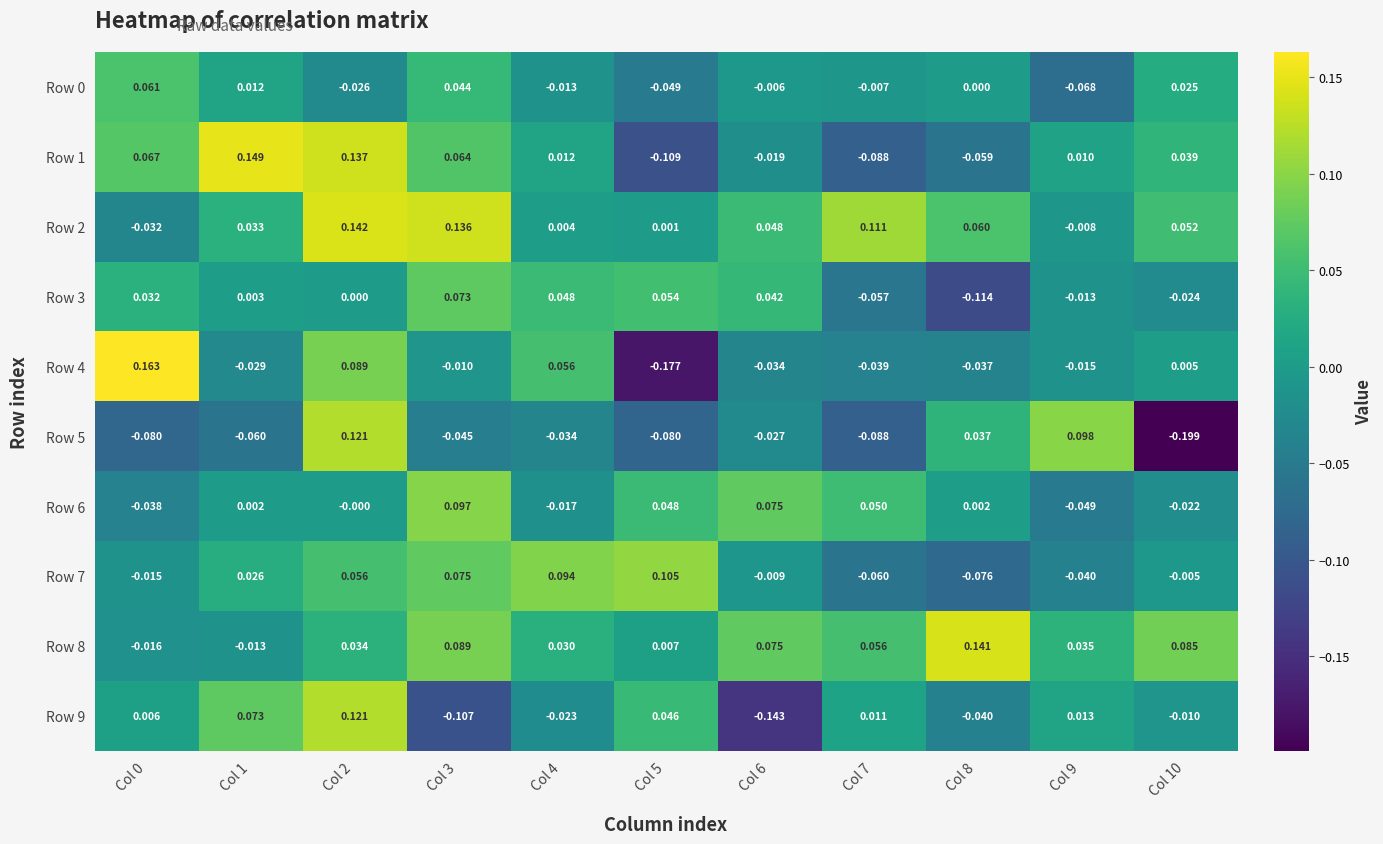

Is the value of Row 3 at Col 6 greater than the value of Row 1 at Col 5?

Yes